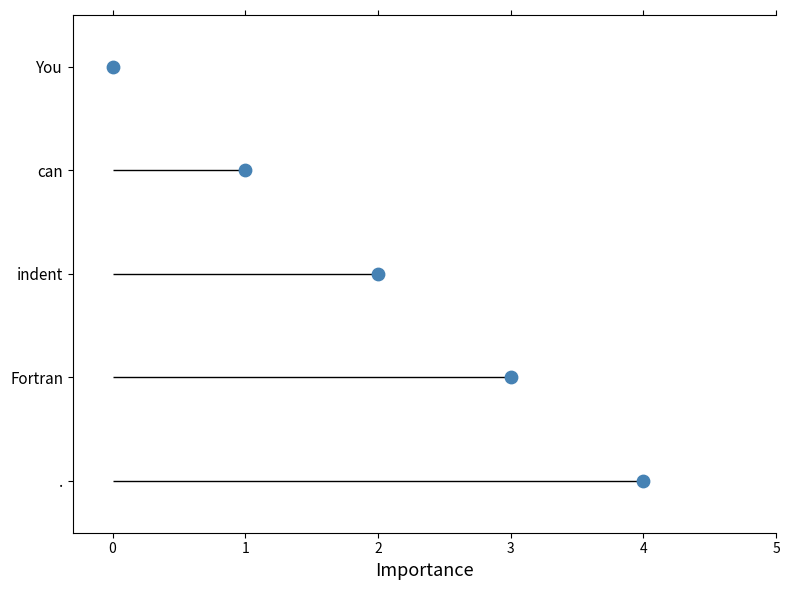

Which has a higher value, 4 or 0?

4